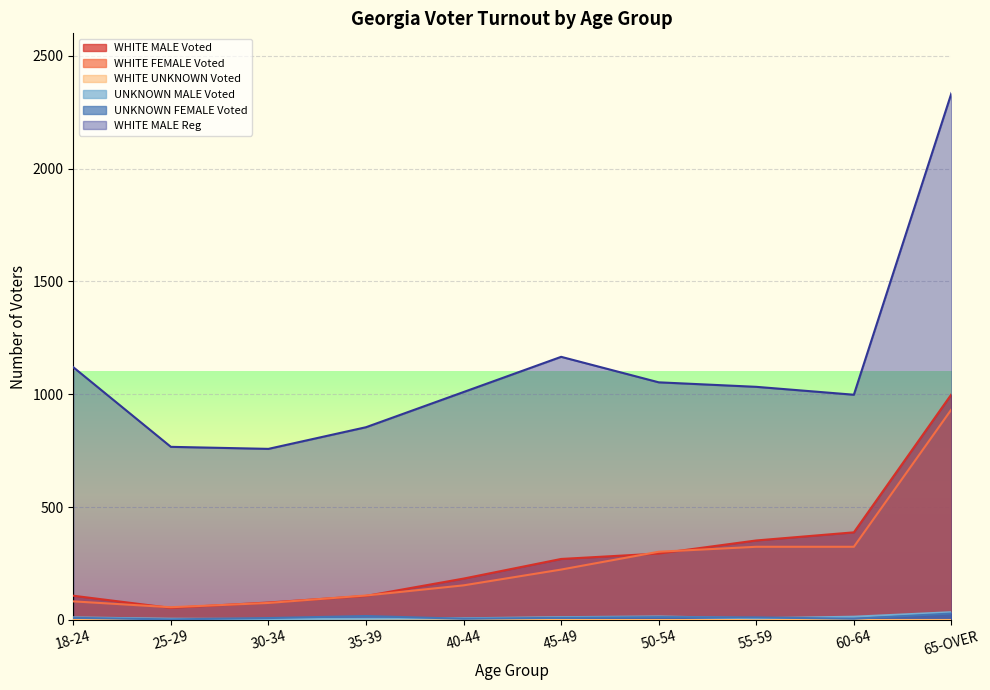

Is it true that WHITE FEMALE Voted equals 324 at 55-59?

True